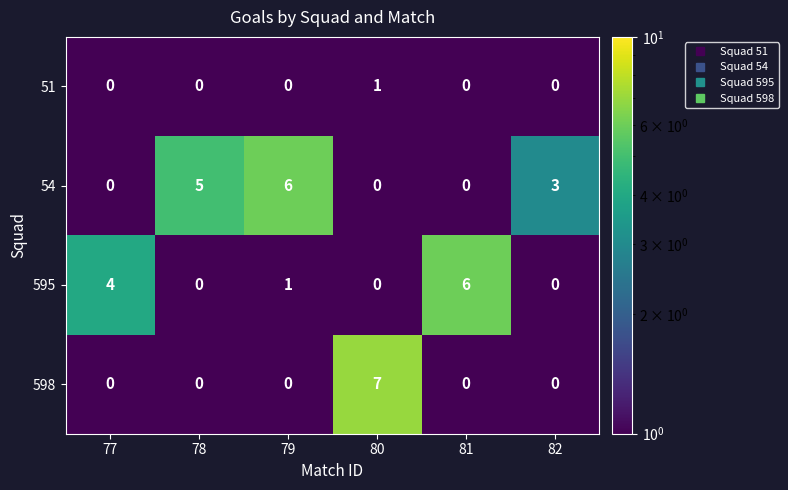

How many 54 values are between 0 and 5?

5